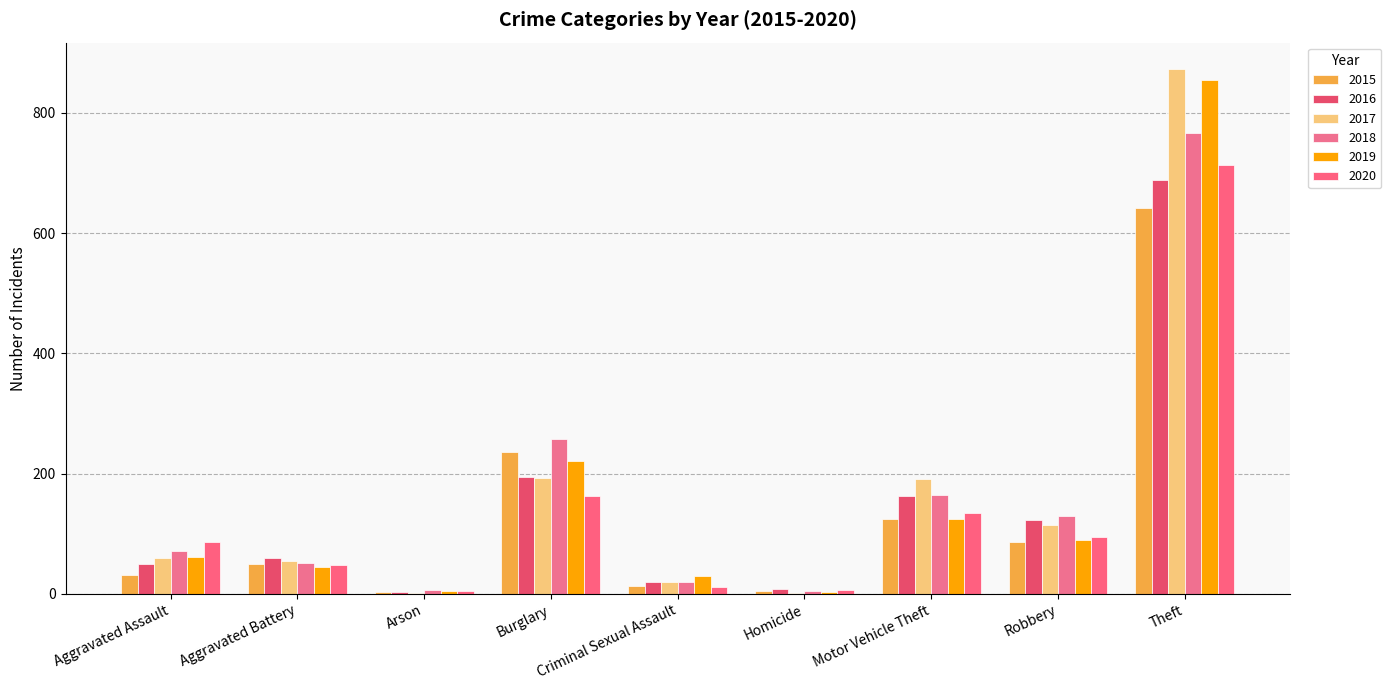

What is the highest value of the 2020 series?

713